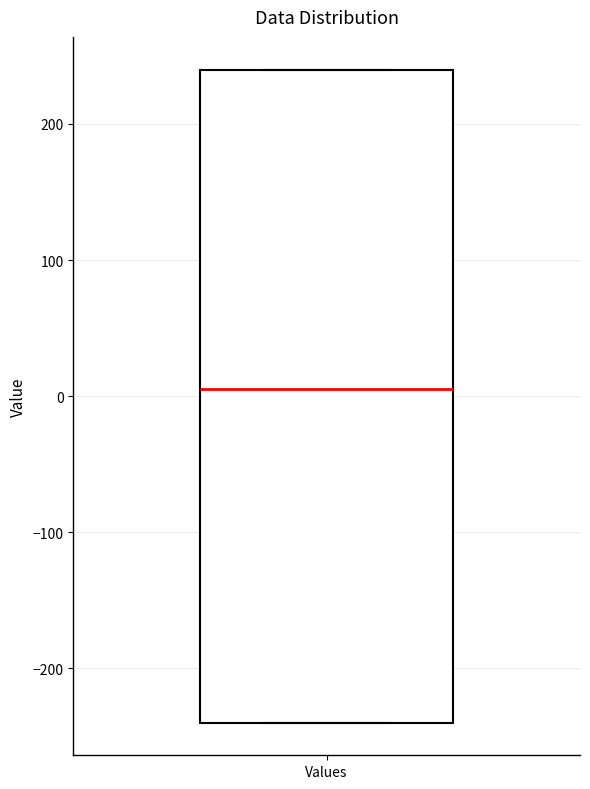

Transcribe this box plot: give where the median line is, the range the box spans, and where the two whiskers end, as read against the y-axis. The values are not printed on the chart, so give them approximately, as read against the axis.

median 10, box -240 to 240, whiskers -240 to 240